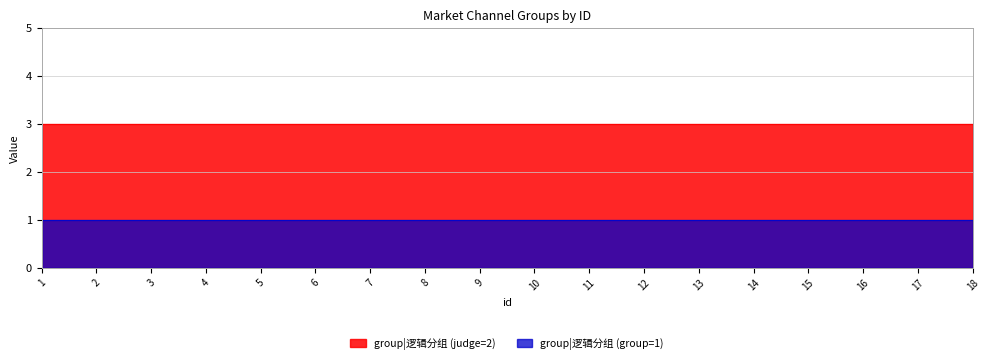

Reading left to right, transcribe all the data shown in this chart.

group_1: 1=2	2=2	3=2	4=2	5=2	6=2	7=2	8=2	9=2	10=2	11=2	12=2	13=2	14=2	15=2	16=2	17=2	18=2
group_2: 1=1	2=1	3=1	4=1	5=1	6=1	7=1	8=1	9=1	10=1	11=1	12=1	13=1	14=1	15=1	16=1	17=1	18=1